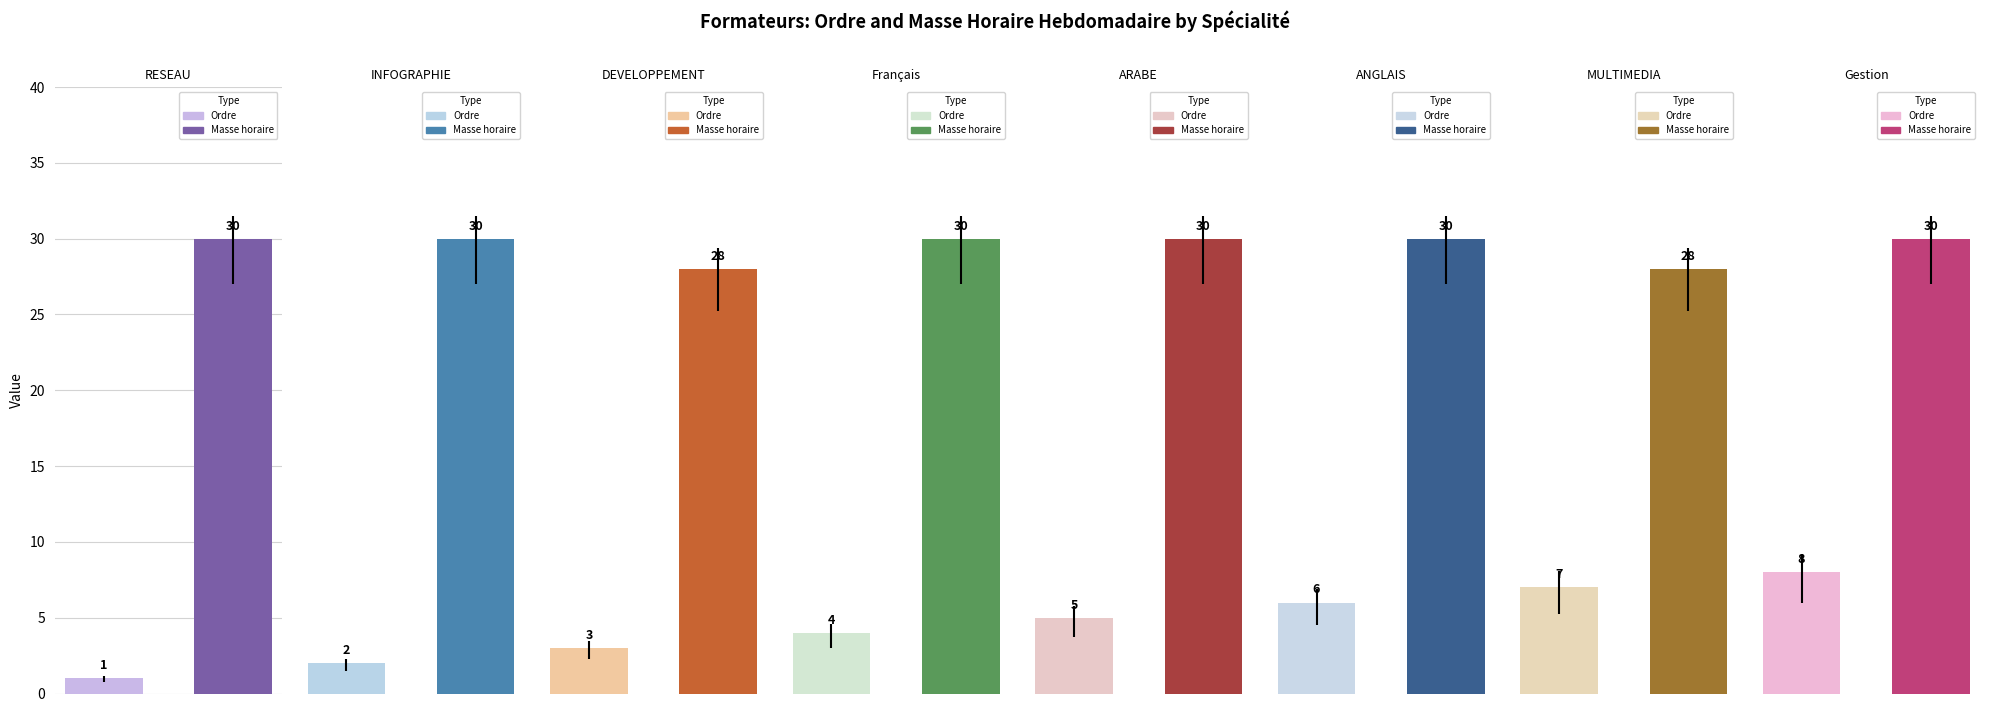

Reading left to right, extract all data points from this chart.

Ordre: 1	2	3	4	5	6	7	8
Masse horaire hebdomadaire: 30	30	28	30	30	30	28	30